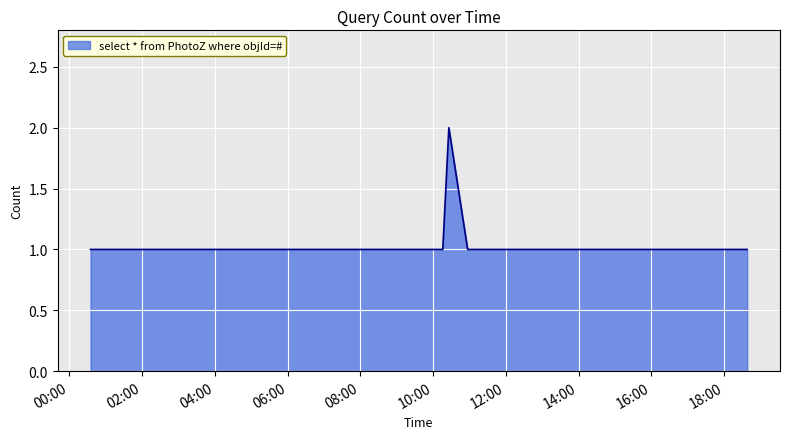

What is the smallest value displayed?

1